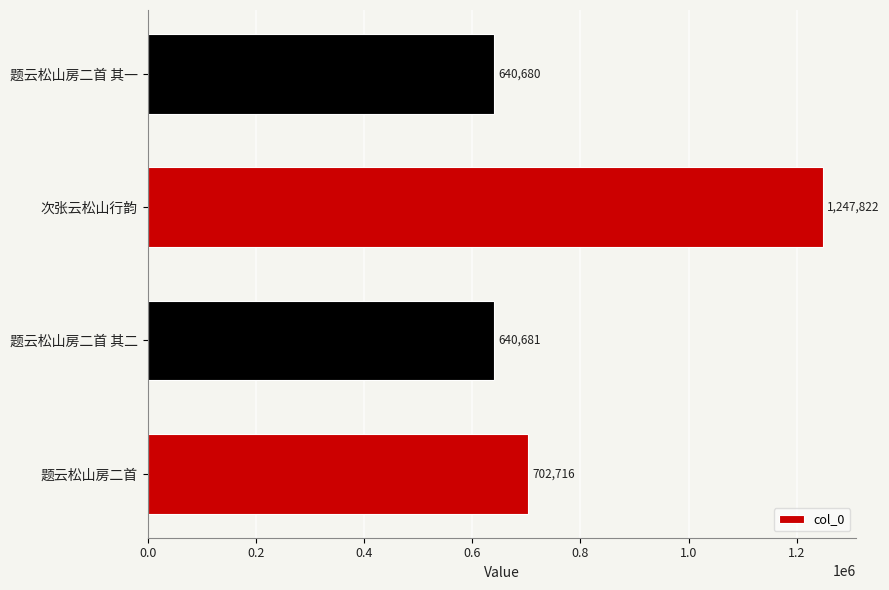

Reading bottom to top, list all the values displayed in this chart.

题云松山房二首=702716	题云松山房二首 其二=640681	次张云松山行韵=1247822	题云松山房二首 其一=640680